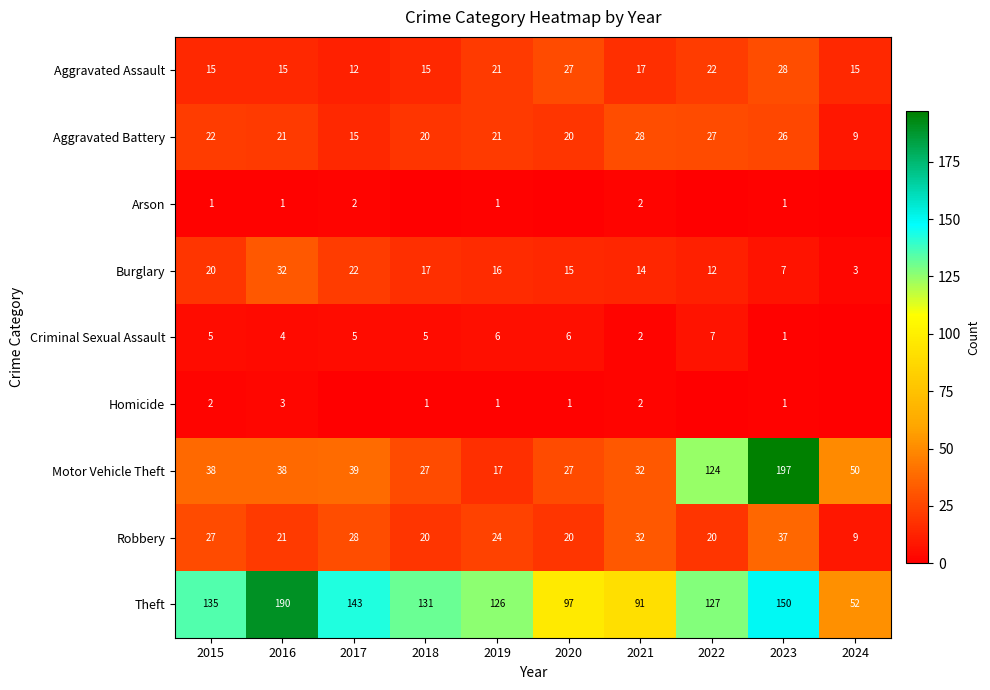

Between 2016 and 2019, which series saw the biggest shift?

Theft